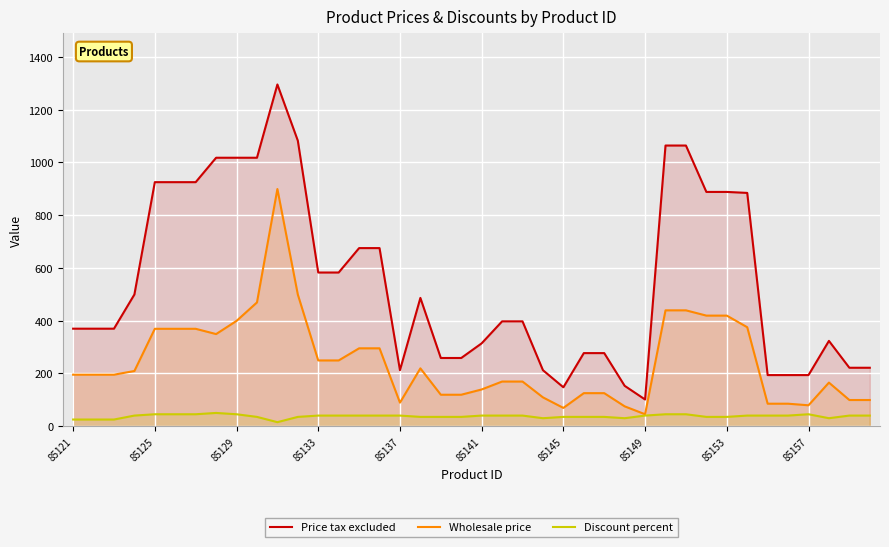

Rank the series by their average value, from lowest to highest.

Discount percent, Wholesale price, Price tax excluded